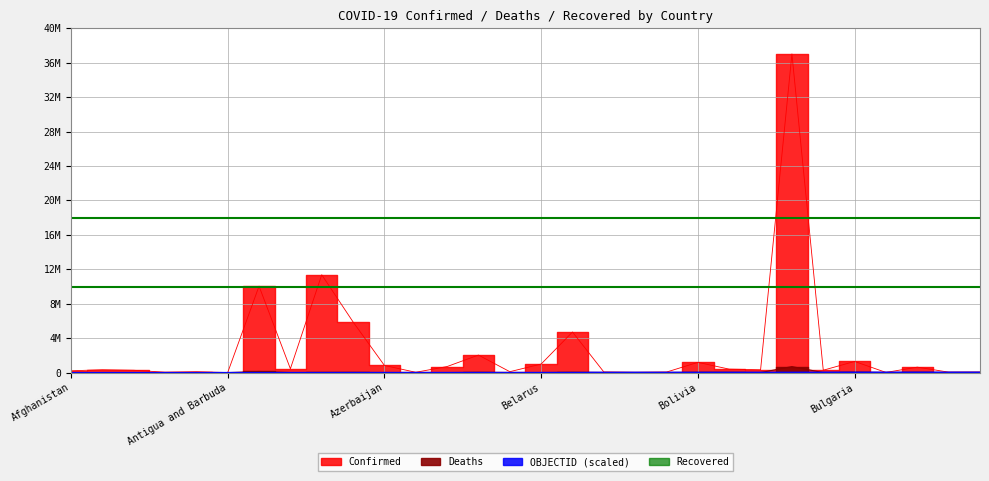

Which has a higher value, Azerbaijan or Bahrain?

Azerbaijan